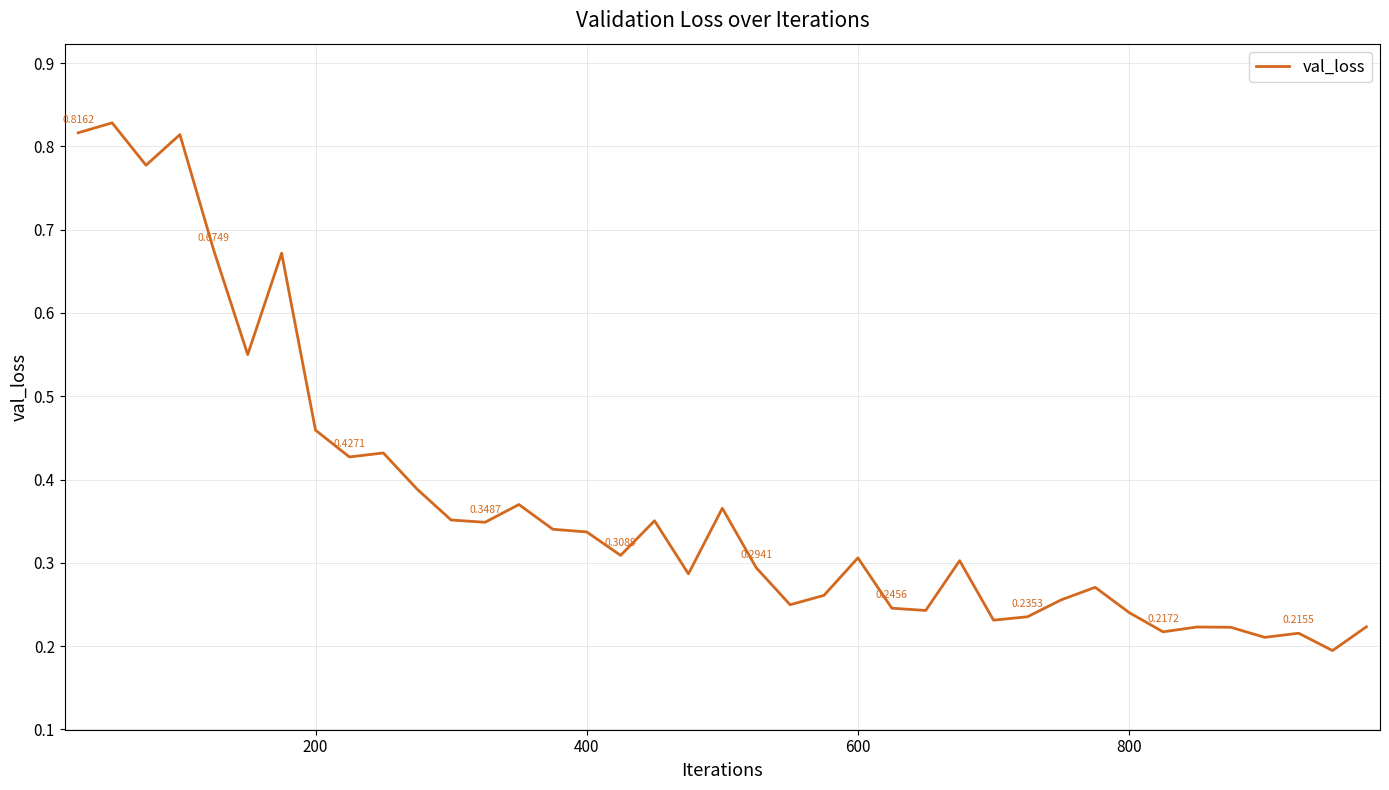

Reading left to right, transcribe all the data shown in this chart.

0.8	0.8	0.8	0.8	0.7	0.6	0.7	0.5	0.4	0.4	0.4	0.4	0.3	0.4	0.3	0.3	0.3	0.4	0.3	0.4	0.3	0.2	0.3	0.3	0.2	0.2	0.3	0.2	0.2	0.3	0.3	0.2	0.2	0.2	0.2	0.2	0.2	0.2	0.2